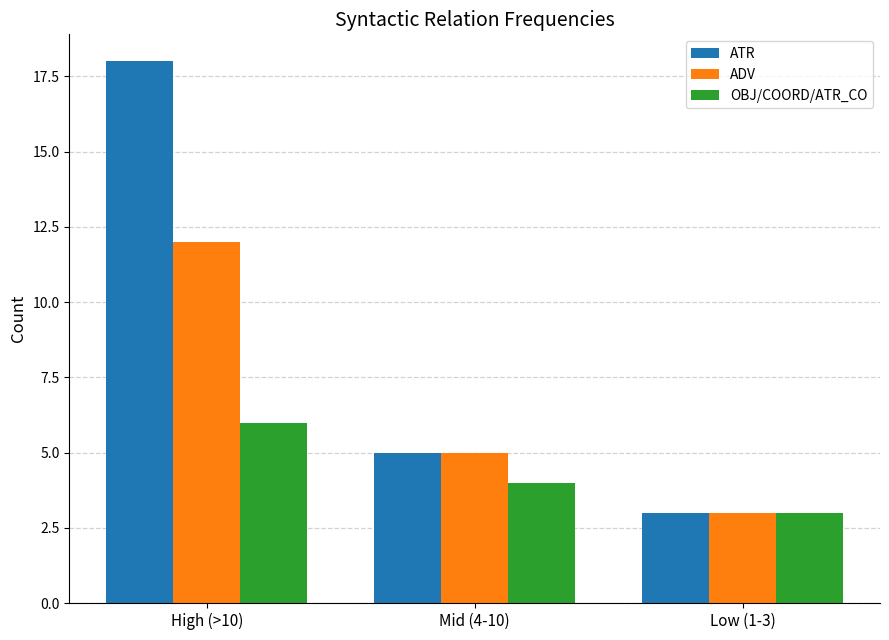

At how many categories does at least one series exceed 10?

1